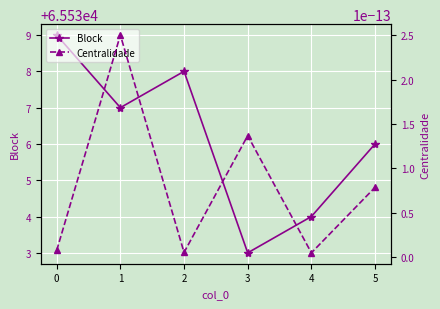

Does the chart display data point markers on the line(s)?

Yes